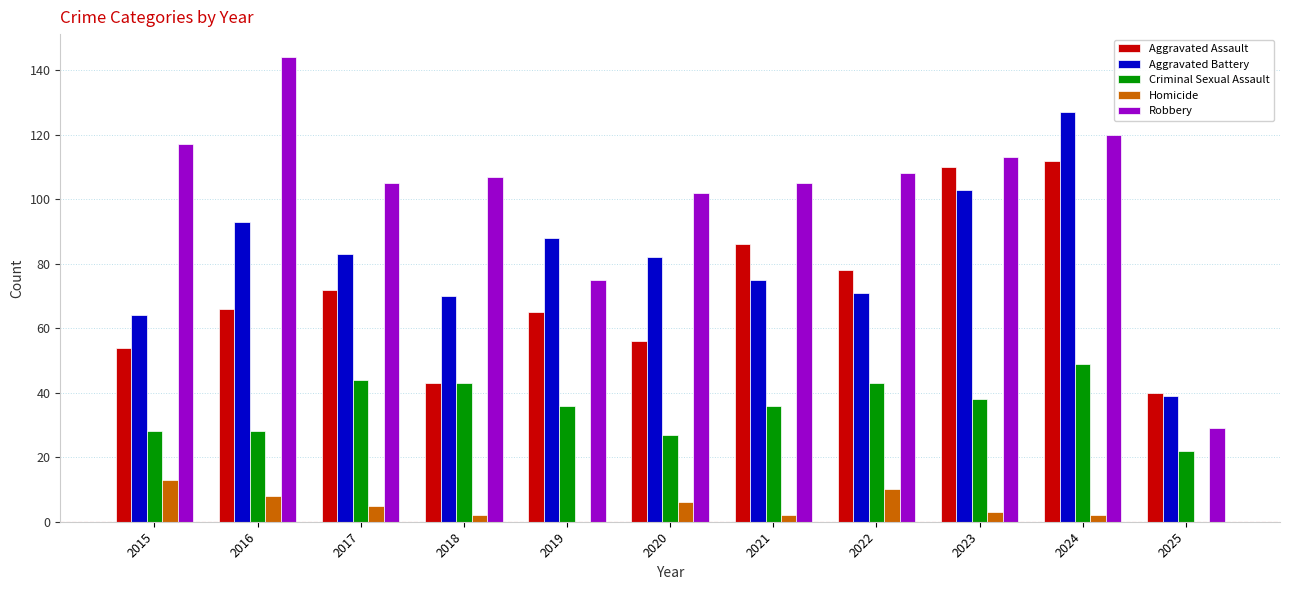

Count the number of data series in this chart.

5